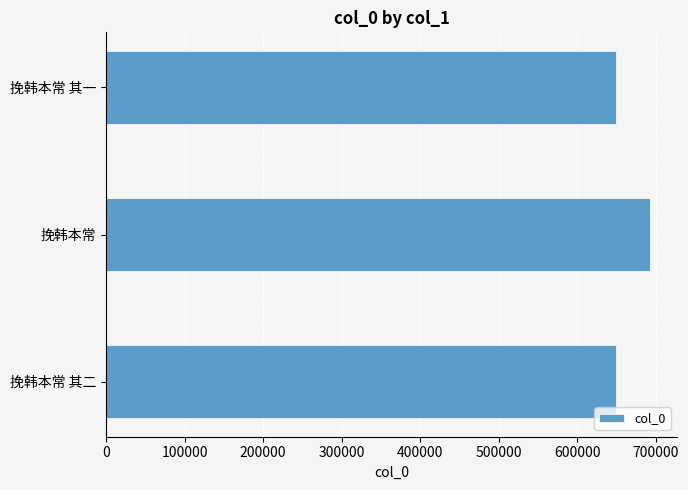

Which label corresponds to the largest value in the chart?

挽韩本常